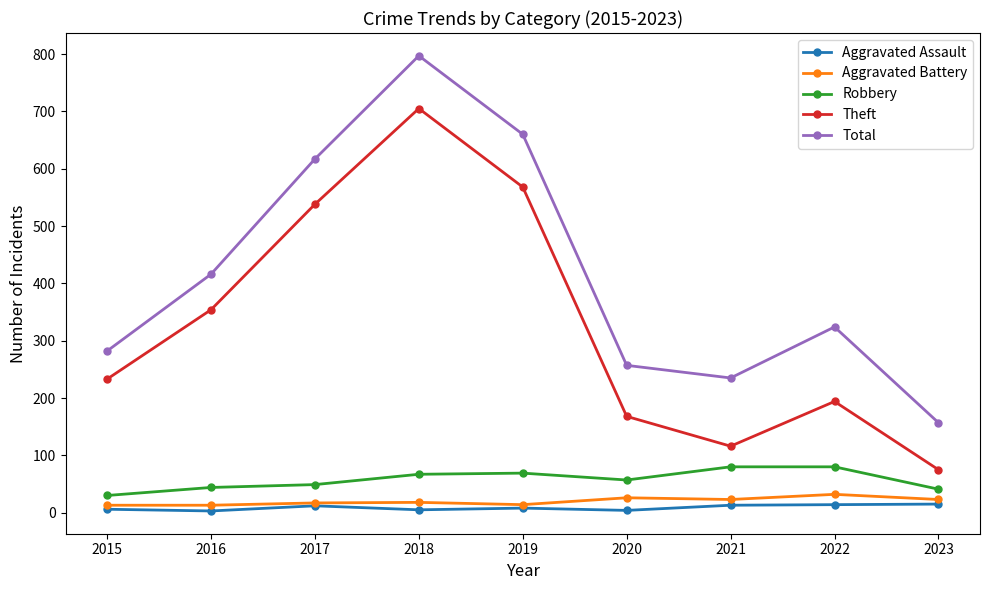

Which series has the widest spread of values?

Total